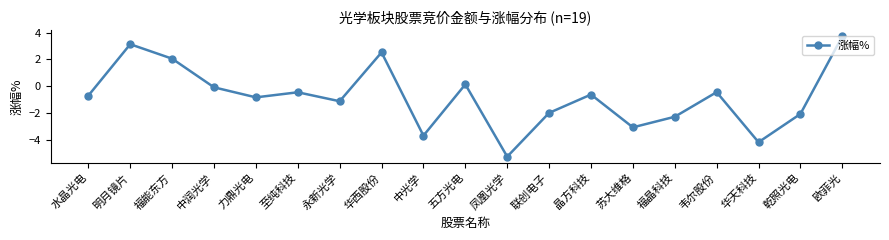

At which category does the chart reach its minimum across all series?

凤凰光学